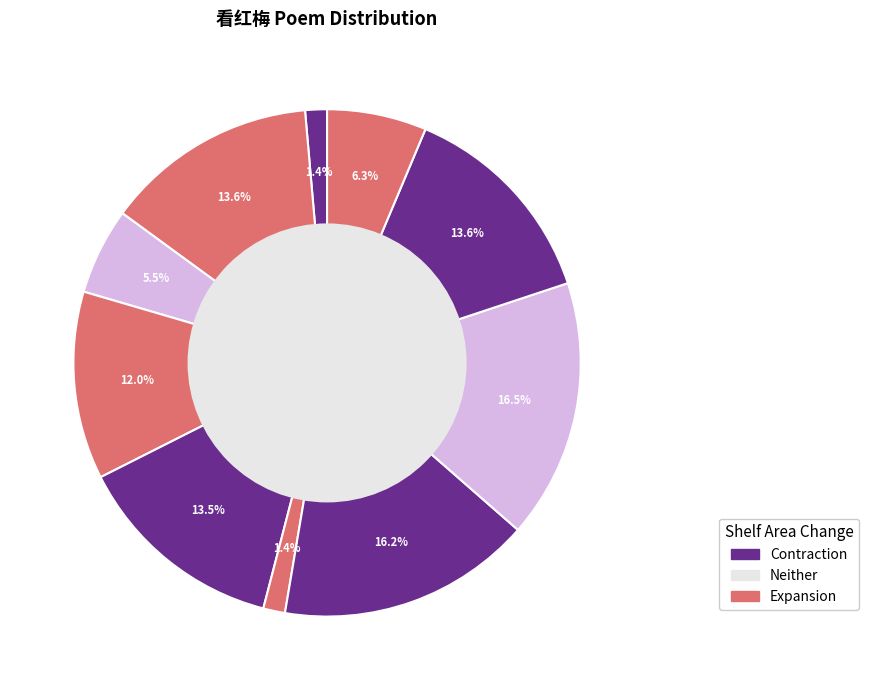

Count the number of slices in the pie.

10